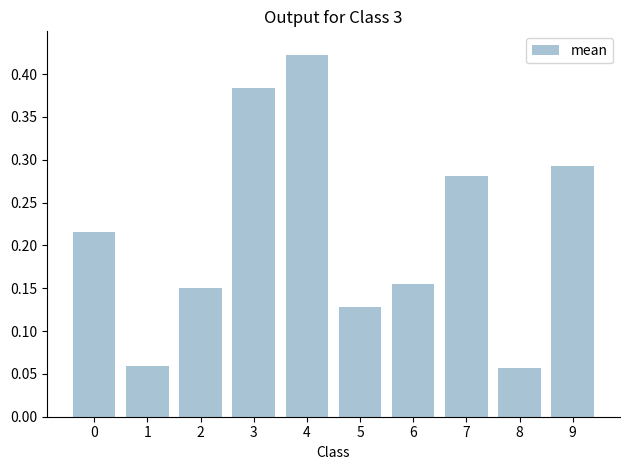

Which label corresponds to the largest value in the chart?

4